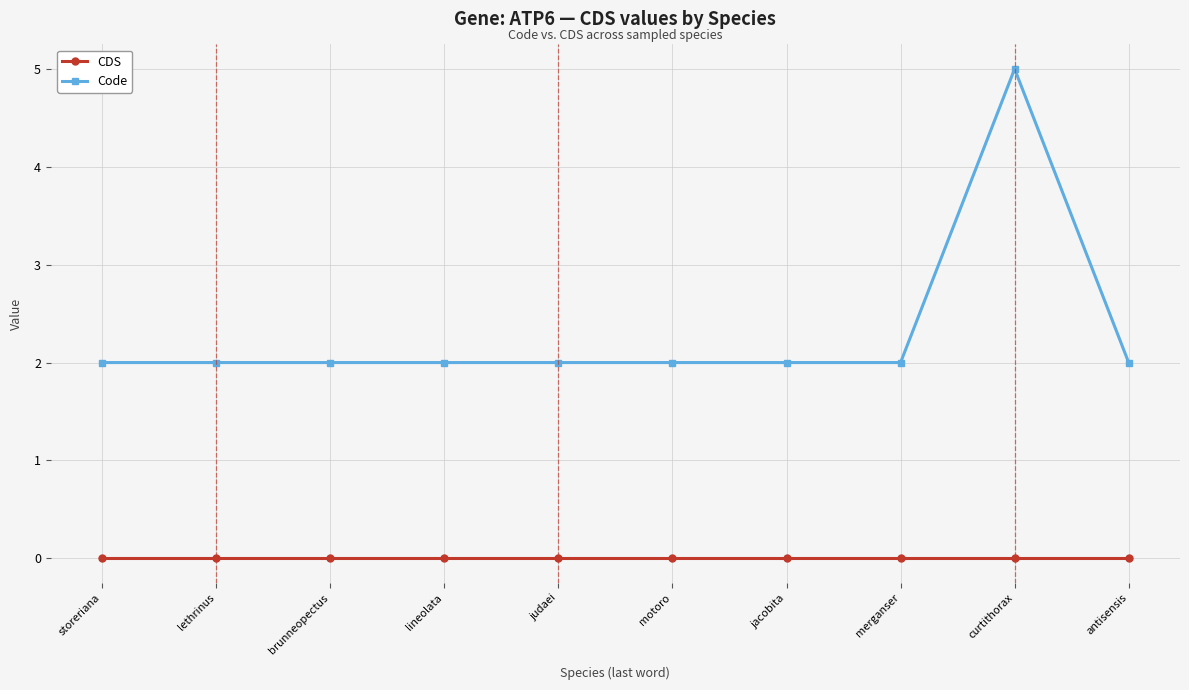

Rank the series by their maximum value, from highest to lowest.

Code, CDS